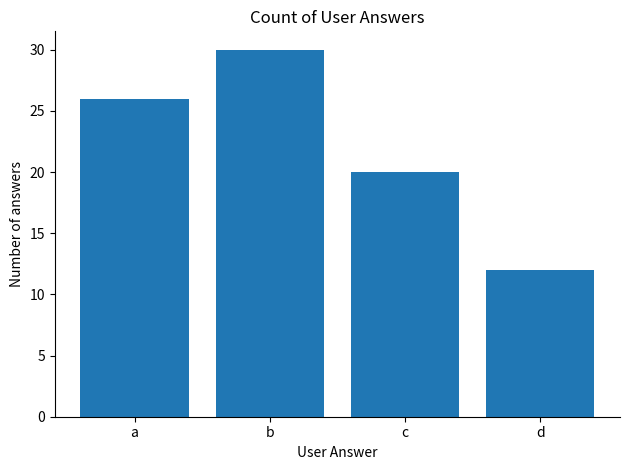

How many values are below 26?

2